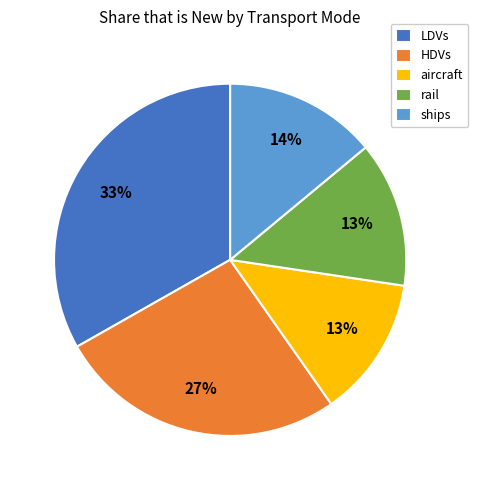

Count the number of slices in the pie.

5